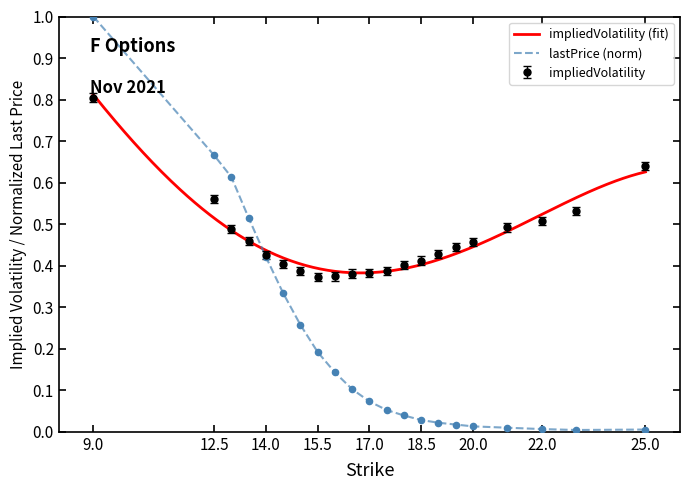

Which series contains the highest Y value?

lastPrice